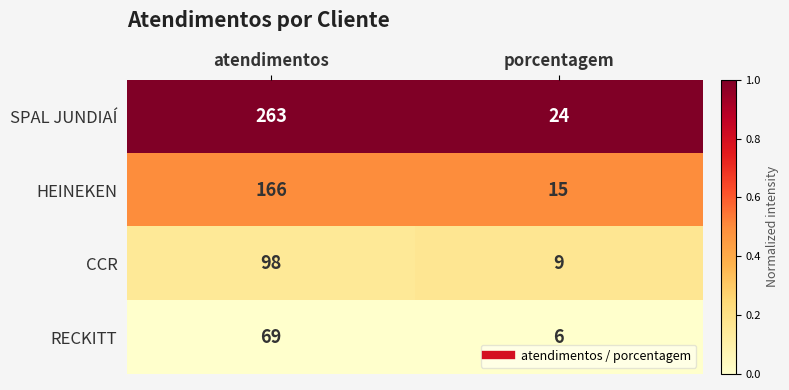

True or false: CCR has a value of 58 at atendimentos.

False